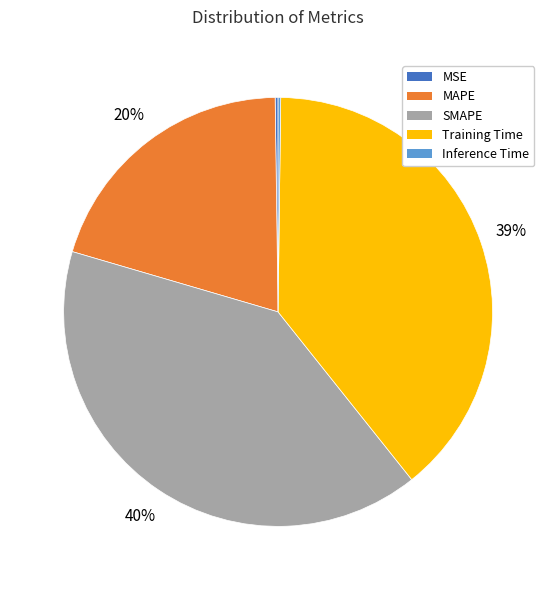

Is there a majority slice in this chart?

No